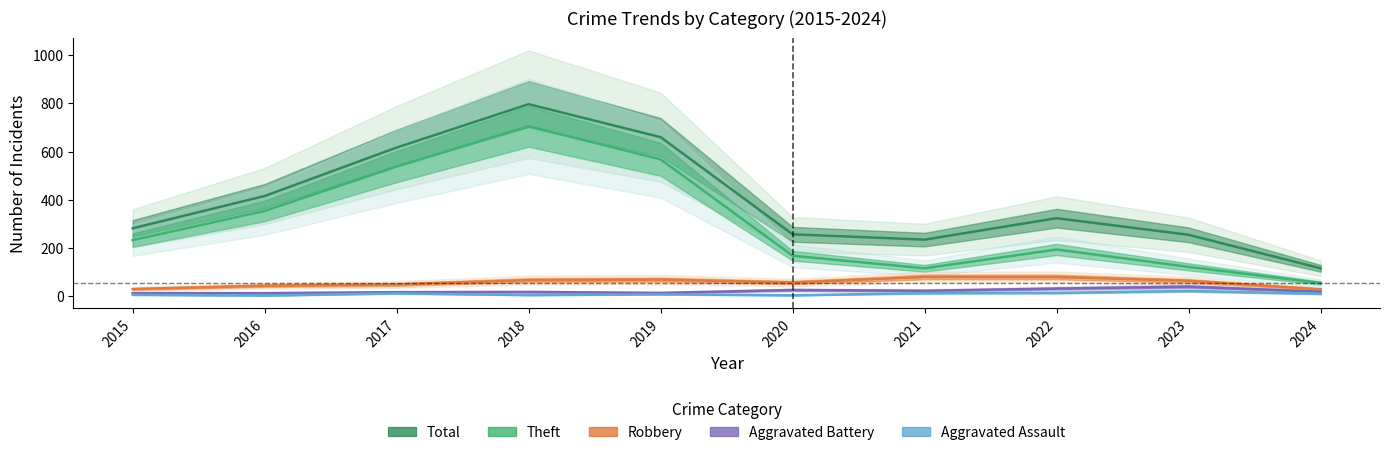

What is the difference between the maximum and second lowest values in the Robbery series?

50